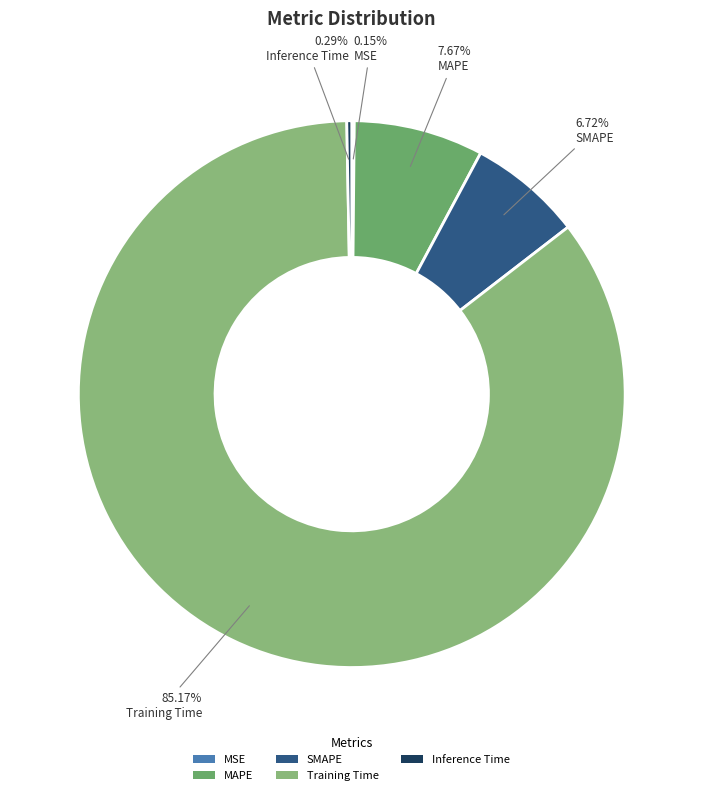

What is the largest slice in the pie chart?

Training Time